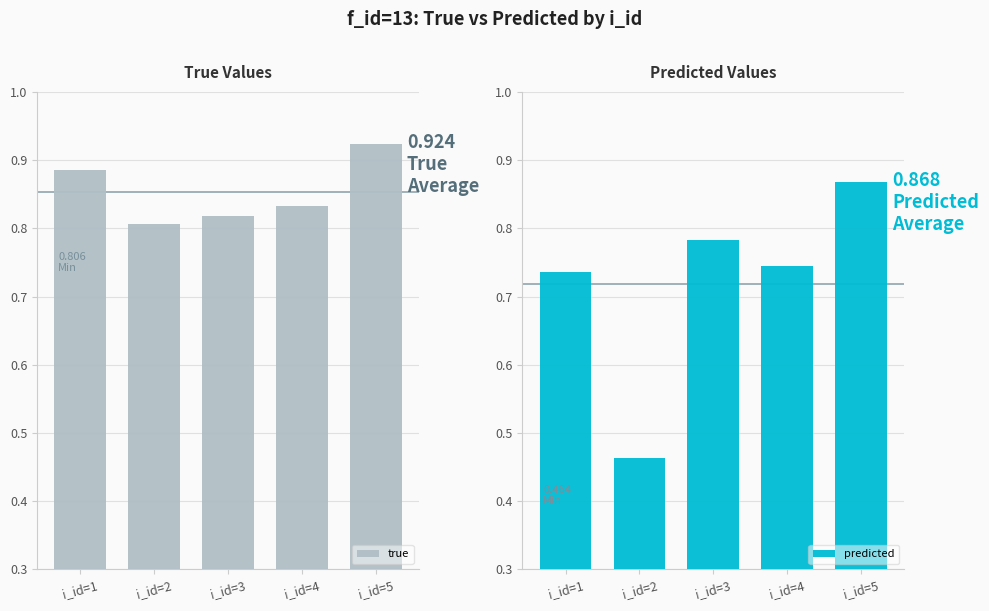

What are all the series names shown in the legend?

true, predicted